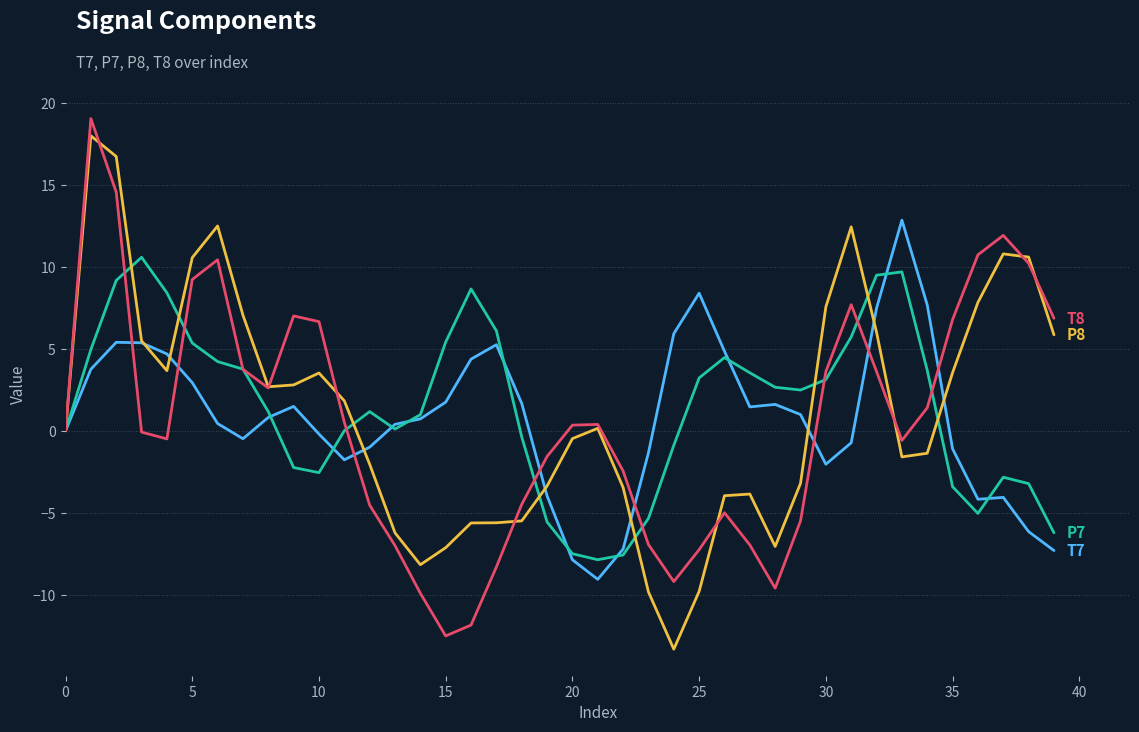

What is the smallest value displayed?

-13.3